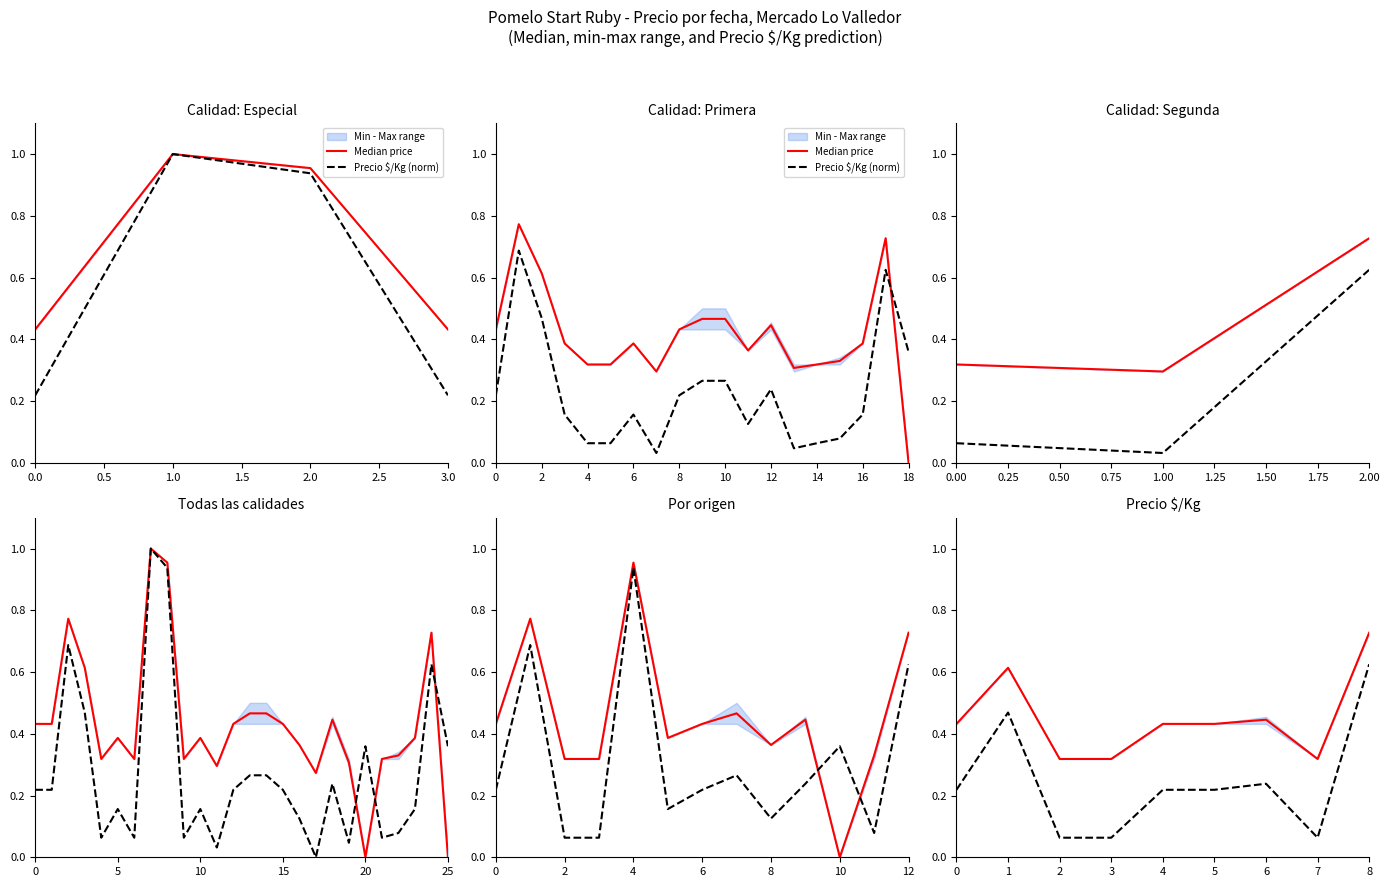

What is the value of the Median price point at the 5th from the left?

0.4